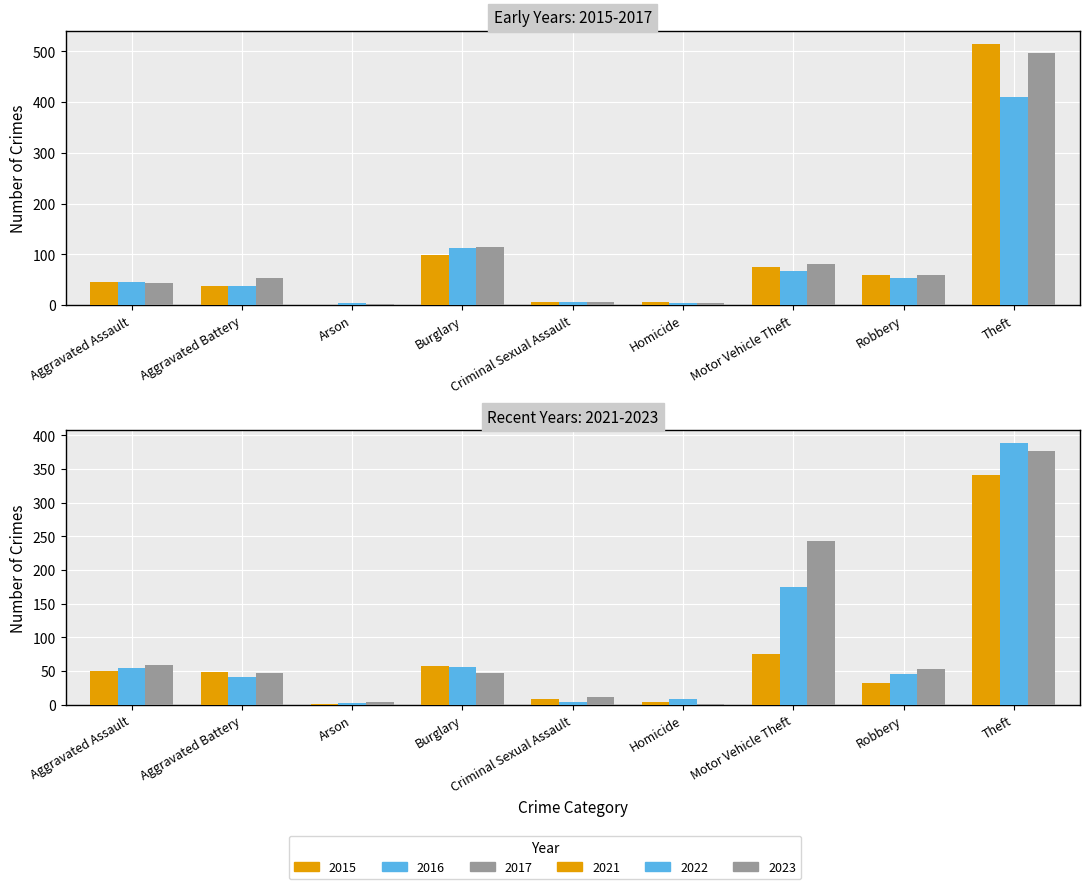

Reading left to right, extract all data points from this chart.

2015: 46	38	1	98	7	6	75	59	515
2016: 46	37	4	112	7	5	67	54	409
2017: 44	54	2	114	7	4	82	60	497
2021: 50	49	1	57	9	4	75	32	341
2022: 55	42	3	56	5	9	175	46	388
2023: 59	47	4	48	11	2	243	53	377